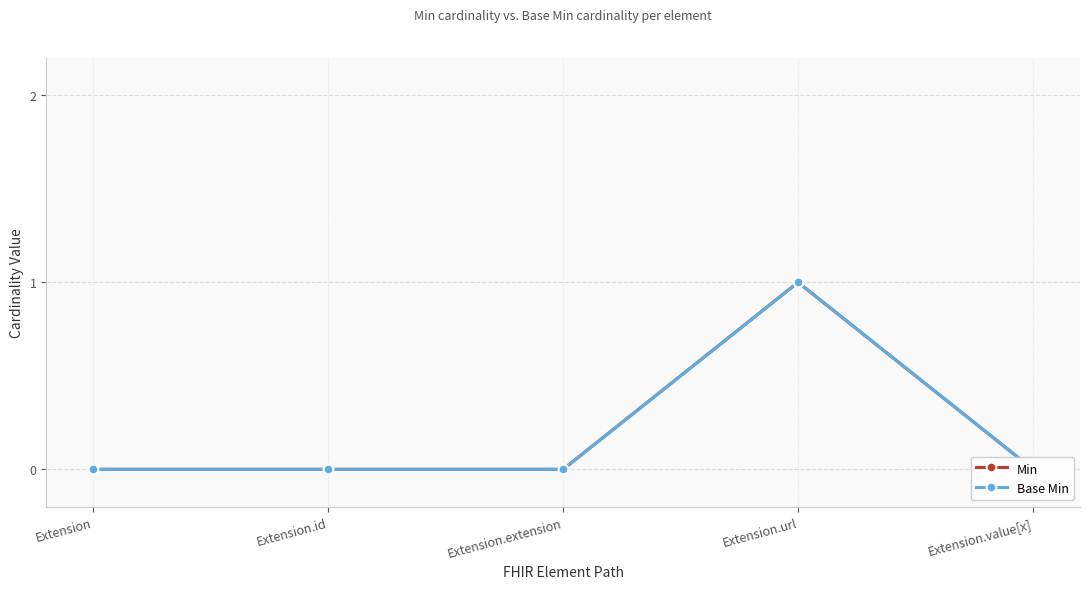

The value of Base Min at Extension.value[x] is 0. True or false?

True